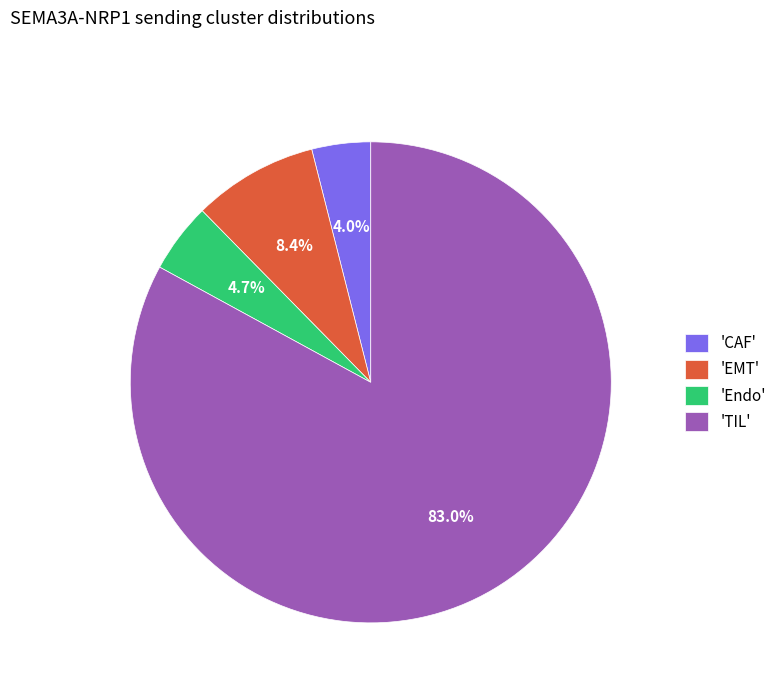

What percentage do 'TIL' and 'Endo' together represent?

87.6%